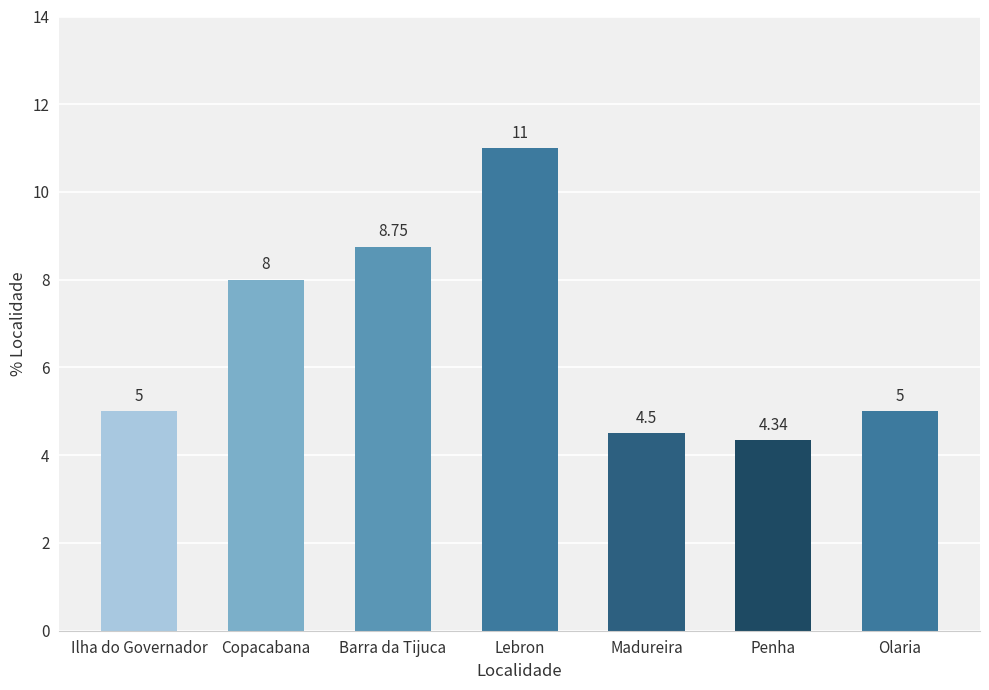

The chart shows a value of 8.0 at Copacabana. True or false?

True